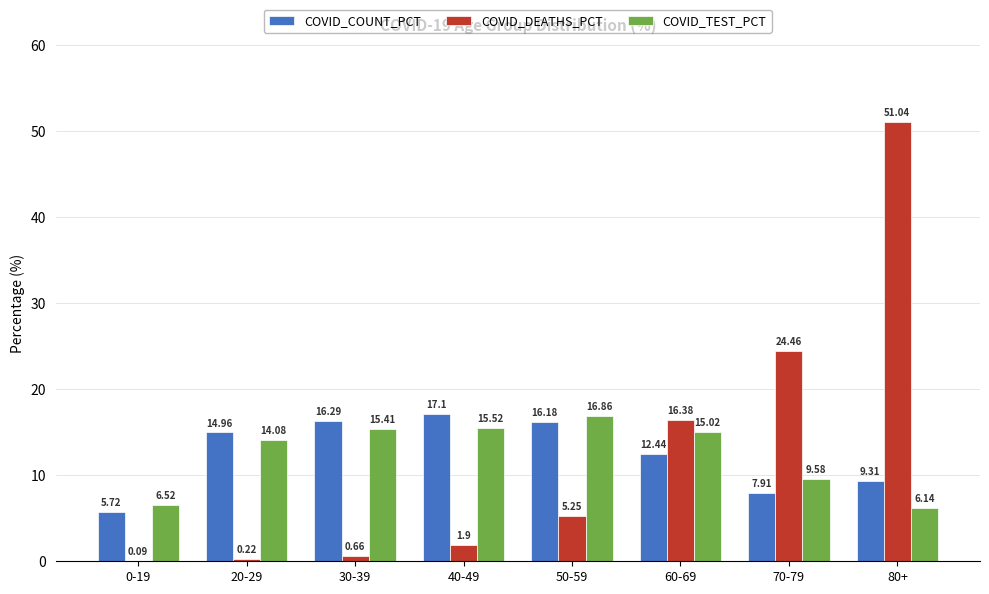

Is the value of COVID_TEST_PCT at 80+ greater than the value of COVID_COUNT_PCT at 30-39?

No